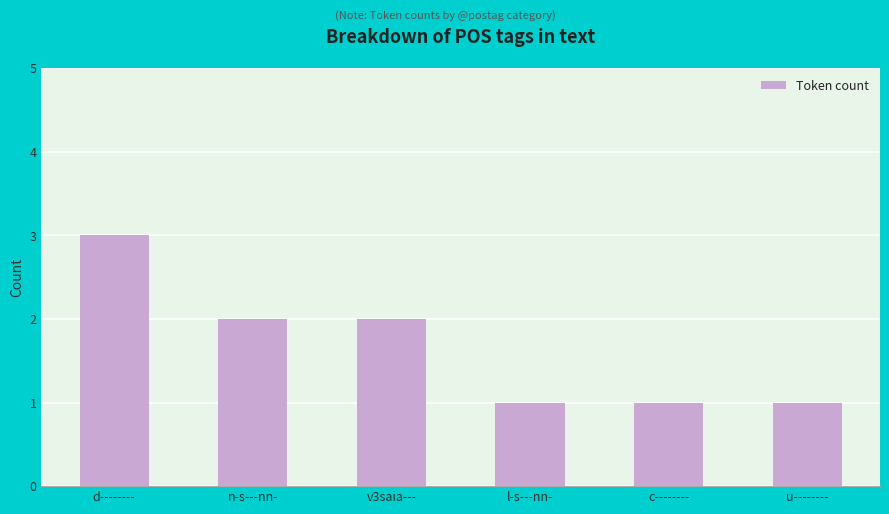

What position from the right is v3saia---?

4